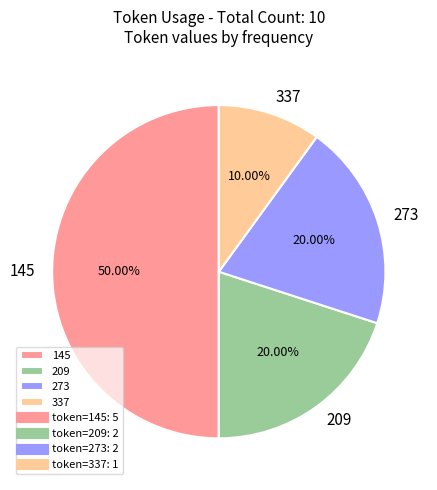

Do 337 and 273 together represent more than half of the pie?

No